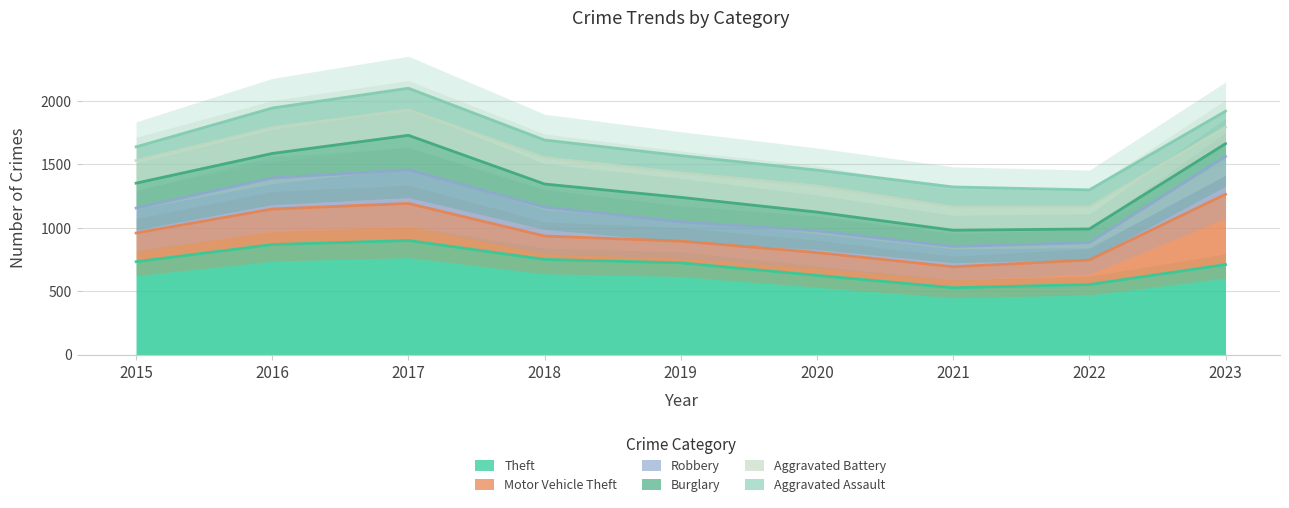

Reading left to right, list all the values displayed in this chart.

Theft: 2015=732	2016=867	2017=899	2018=750	2019=723	2020=624	2021=527	2022=552	2023=709
Motor Vehicle Theft: 2015=226	2016=280	2017=292	2018=184	2019=171	2020=180	2021=165	2022=193	2023=554
Robbery: 2015=197	2016=244	2017=265	2018=227	2019=153	2020=170	2021=160	2022=137	2023=298
Burglary: 2015=196	2016=194	2017=272	2018=183	2019=192	2020=149	2021=128	2022=108	2023=101
Aggravated Battery: 2015=178	2016=203	2017=200	2018=208	2019=193	2020=206	2021=183	2022=173	2023=129
Aggravated Assault: 2015=108	2016=155	2017=171	2018=139	2019=136	2020=125	2021=158	2022=135	2023=127